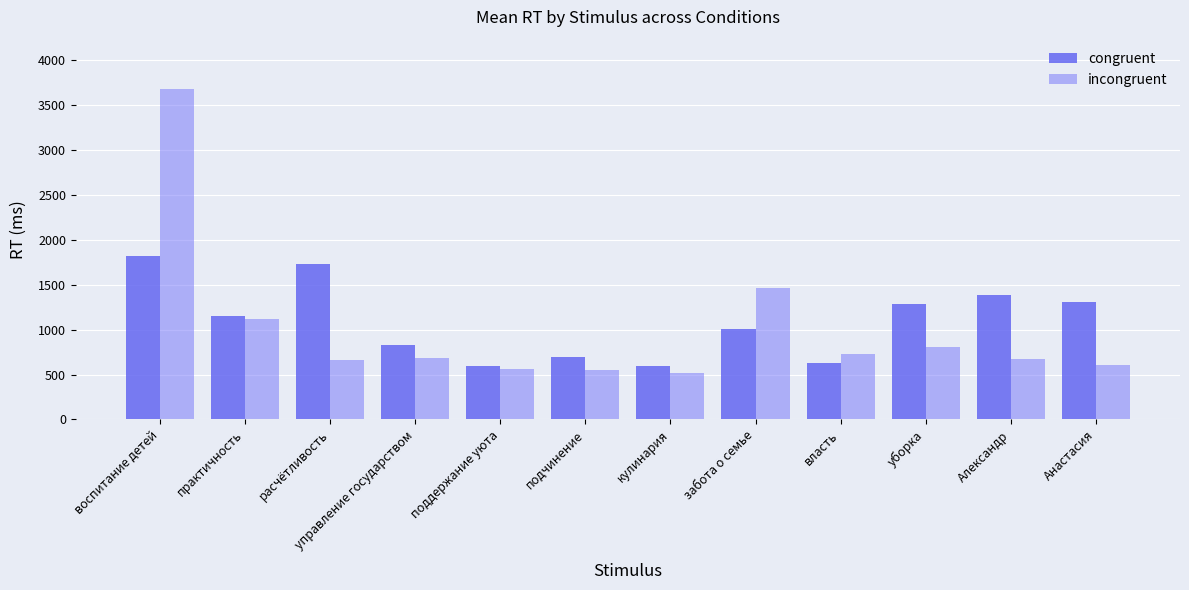

What is the difference between the maximum and minimum values in the incongruent series?

3152